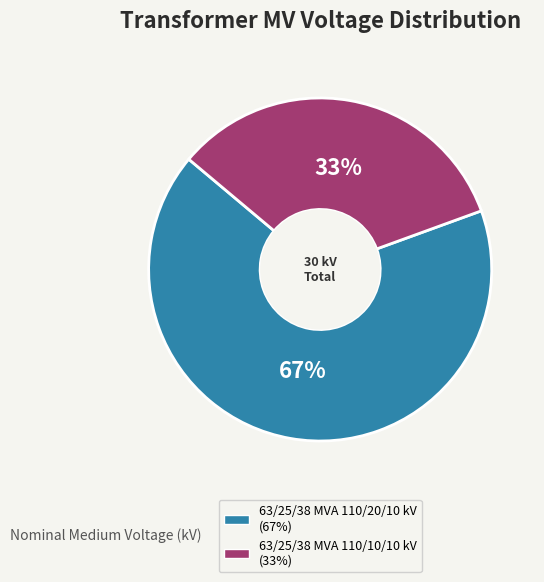

How many slices are in this pie chart?

2